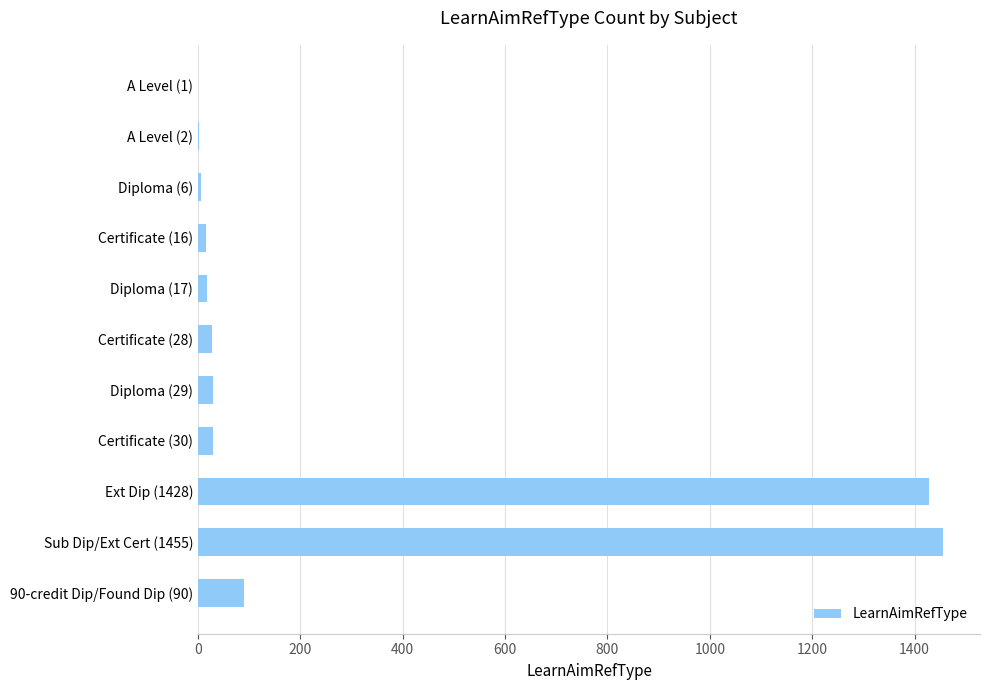

The value at Ext Dip (1428) is 979. True or false?

False